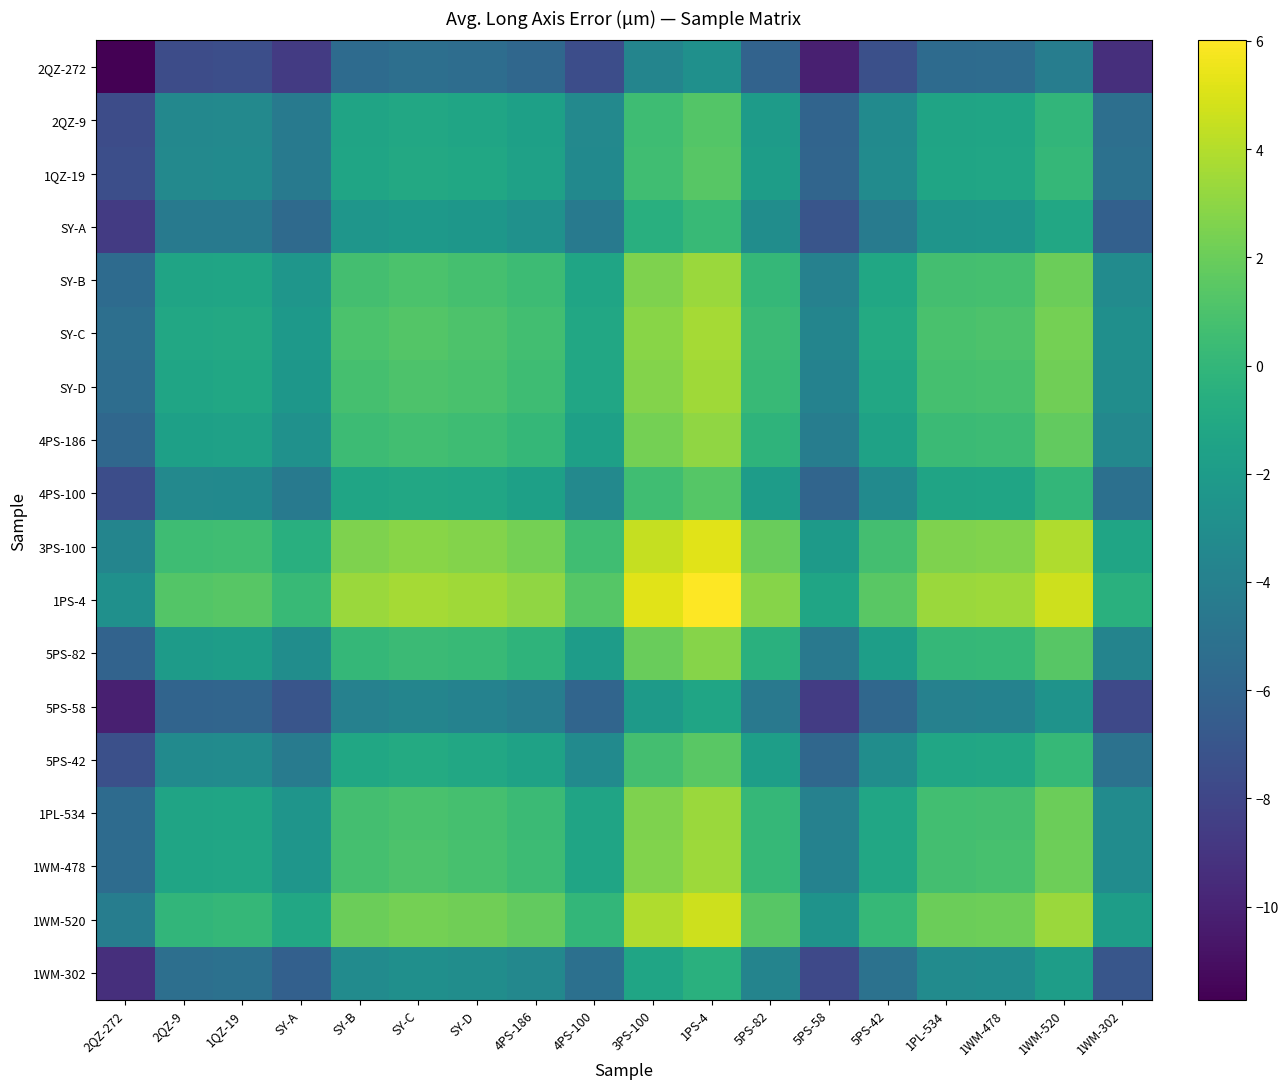

At which category is the sum across all series the highest?

1PS-4